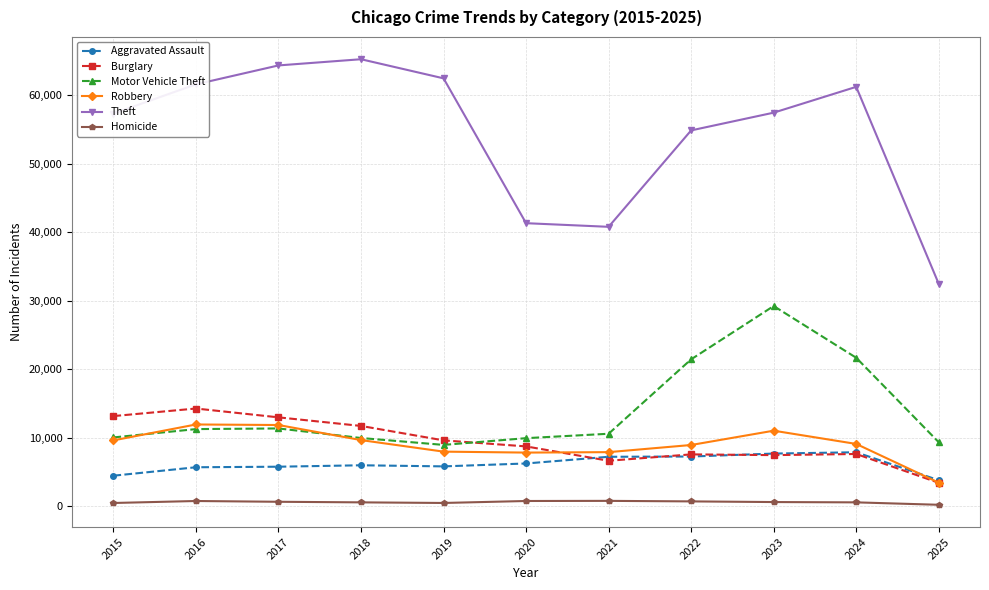

What is the value of the Motor Vehicle Theft point at the 10th from the left?

21703